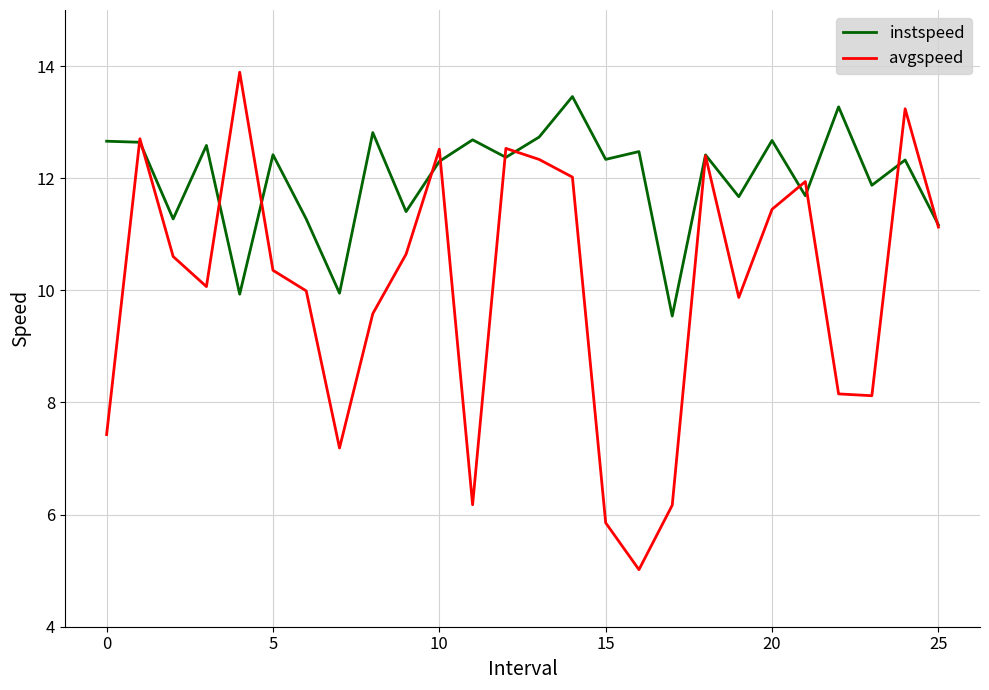

Which series has the largest total across all categories?

instspeed